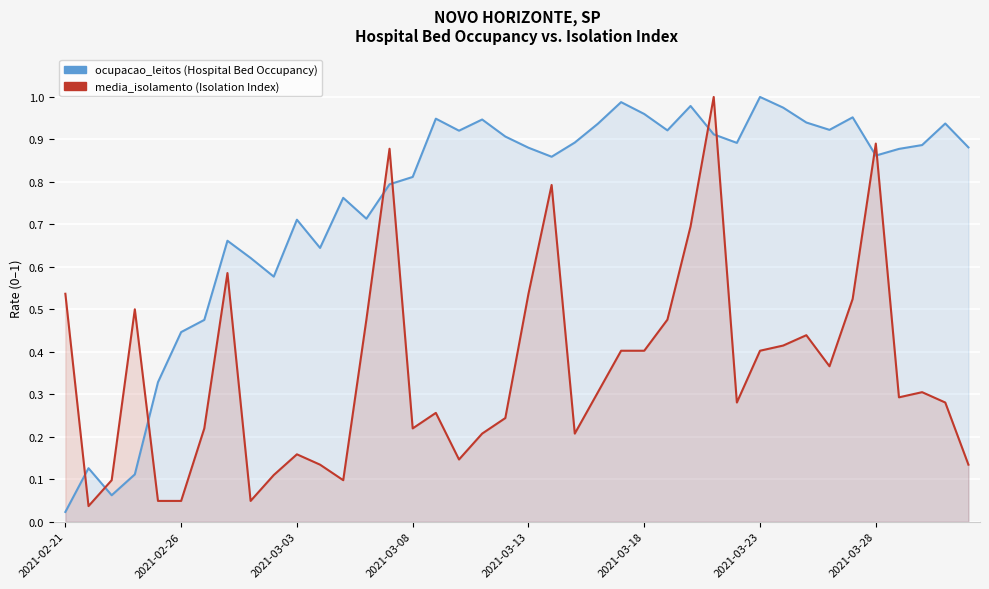

Between 28 and 29, which series saw the biggest shift?

media_isolamento